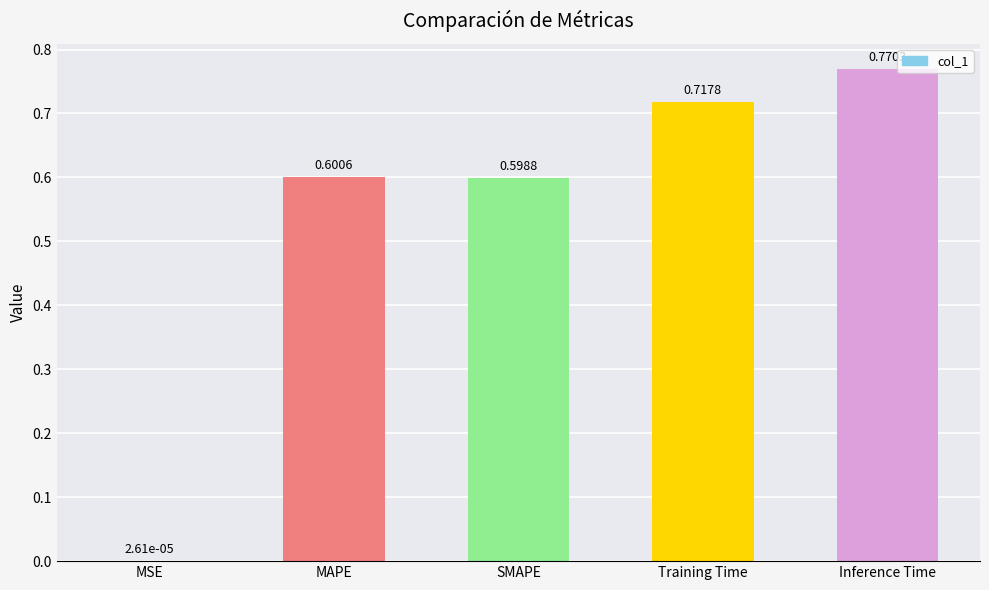

Which has a higher value, SMAPE or Training Time?

Training Time